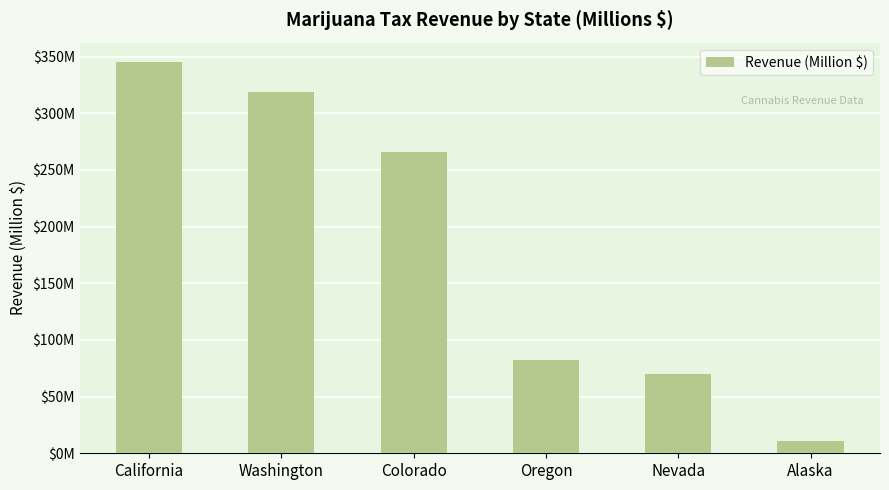

What is the difference between the values at Washington and Alaska?

308.0